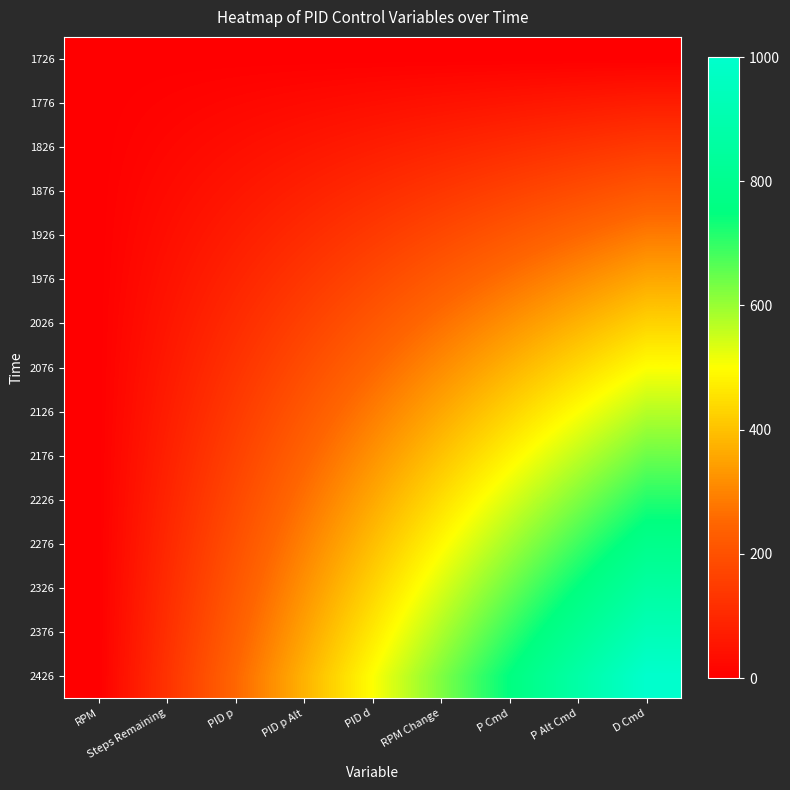

Reading left to right, what are all the values shown in this chart?

1726: RPM=0.0	Steps Remaining=0.0	PID p=0.0	PID p Alt=0.0	PID d=0.0	RPM Change=0.0	P Cmd=0.0	P Alt Cmd=0.0	D Cmd=0.0
1776: RPM=0.0	Steps Remaining=8.9	PID p=17.9	PID p Alt=26.8	PID d=35.7	RPM Change=44.6	P Cmd=53.6	P Alt Cmd=62.5	D Cmd=71.4
1826: RPM=0.0	Steps Remaining=17.9	PID p=35.7	PID p Alt=53.6	PID d=71.4	RPM Change=89.3	P Cmd=107.1	P Alt Cmd=125.0	D Cmd=142.9
1876: RPM=0.0	Steps Remaining=26.8	PID p=53.6	PID p Alt=80.4	PID d=107.1	RPM Change=133.9	P Cmd=160.7	P Alt Cmd=187.5	D Cmd=214.3
1926: RPM=0.0	Steps Remaining=35.7	PID p=71.4	PID p Alt=107.1	PID d=142.9	RPM Change=178.6	P Cmd=214.3	P Alt Cmd=250.0	D Cmd=285.7
1976: RPM=0.0	Steps Remaining=44.6	PID p=89.3	PID p Alt=133.9	PID d=178.6	RPM Change=223.2	P Cmd=267.9	P Alt Cmd=312.5	D Cmd=357.1
2026: RPM=0.0	Steps Remaining=53.6	PID p=107.1	PID p Alt=160.7	PID d=214.3	RPM Change=267.9	P Cmd=321.4	P Alt Cmd=375.0	D Cmd=428.6
2076: RPM=0.0	Steps Remaining=62.5	PID p=125.0	PID p Alt=187.5	PID d=250.0	RPM Change=312.5	P Cmd=375.0	P Alt Cmd=437.5	D Cmd=500.0
2126: RPM=0.0	Steps Remaining=71.4	PID p=142.9	PID p Alt=214.3	PID d=285.7	RPM Change=357.1	P Cmd=428.6	P Alt Cmd=500.0	D Cmd=571.4
2176: RPM=0.0	Steps Remaining=80.4	PID p=160.7	PID p Alt=241.1	PID d=321.4	RPM Change=401.8	P Cmd=482.1	P Alt Cmd=562.5	D Cmd=642.9
2226: RPM=0.0	Steps Remaining=89.3	PID p=178.6	PID p Alt=267.9	PID d=357.1	RPM Change=446.4	P Cmd=535.7	P Alt Cmd=625.0	D Cmd=714.3
2276: RPM=0.0	Steps Remaining=98.2	PID p=196.4	PID p Alt=294.6	PID d=392.9	RPM Change=491.1	P Cmd=589.3	P Alt Cmd=687.5	D Cmd=785.7
2326: RPM=0.0	Steps Remaining=107.1	PID p=214.3	PID p Alt=321.4	PID d=428.6	RPM Change=535.7	P Cmd=642.9	P Alt Cmd=750.0	D Cmd=857.1
2376: RPM=0.0	Steps Remaining=116.1	PID p=232.1	PID p Alt=348.2	PID d=464.3	RPM Change=580.4	P Cmd=696.4	P Alt Cmd=812.5	D Cmd=928.6
2426: RPM=0.0	Steps Remaining=125.0	PID p=250.0	PID p Alt=375.0	PID d=500.0	RPM Change=625.0	P Cmd=750.0	P Alt Cmd=875.0	D Cmd=1000.0